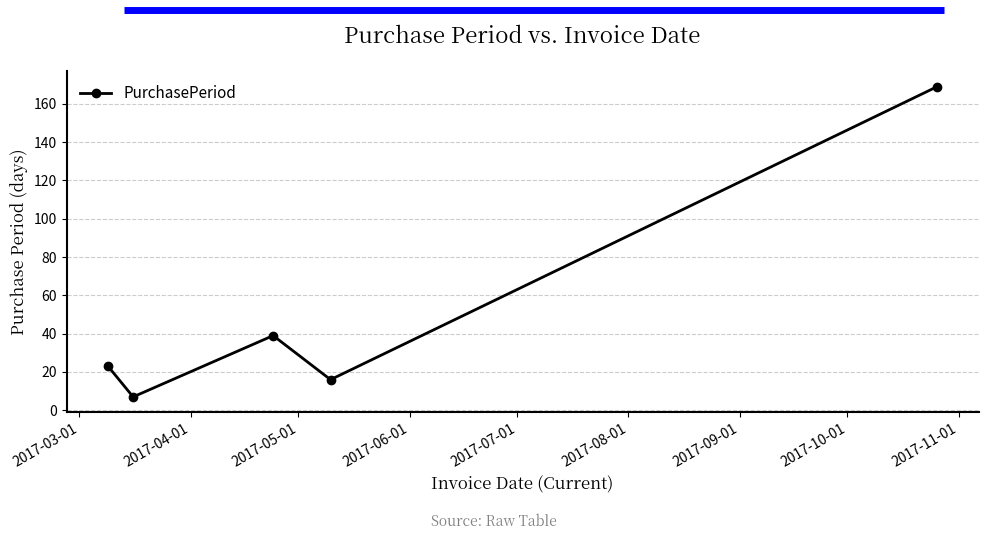

What is the greatest value displayed?

169